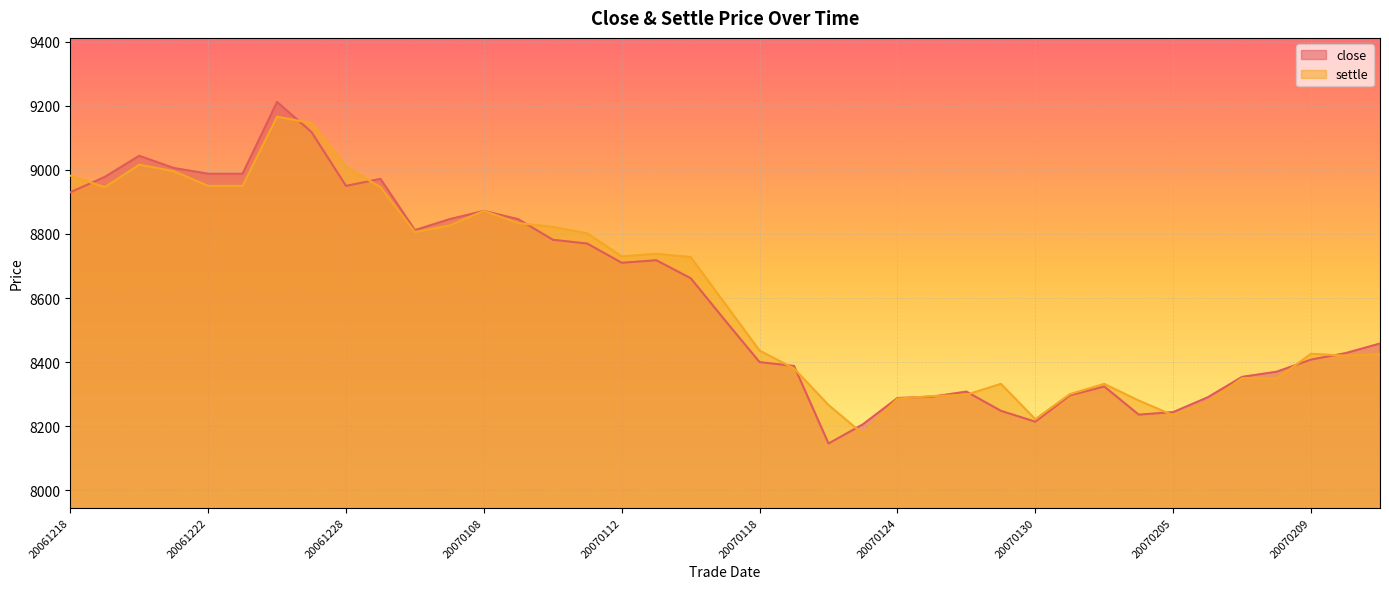

How many categories are shown in the chart?

39